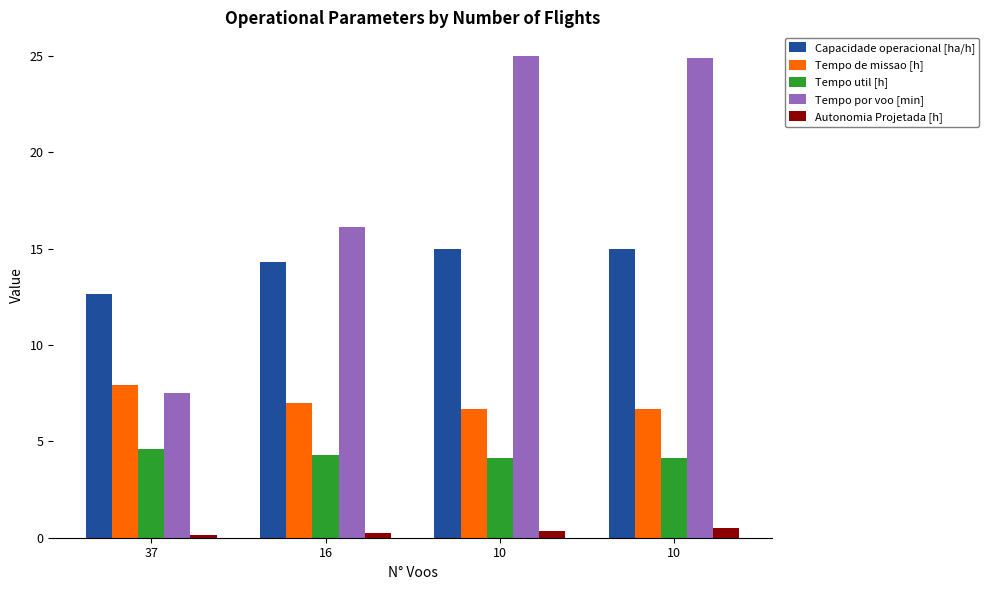

What is the highest value of the Tempo util [h] series?

4.6